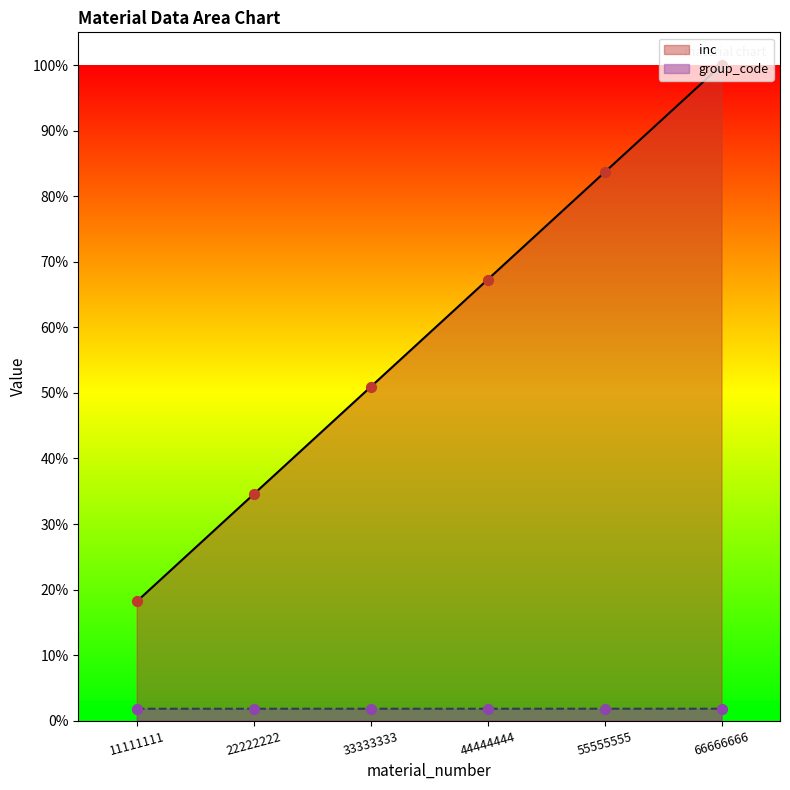

Which series reaches the minimum Y coordinate?

group_code